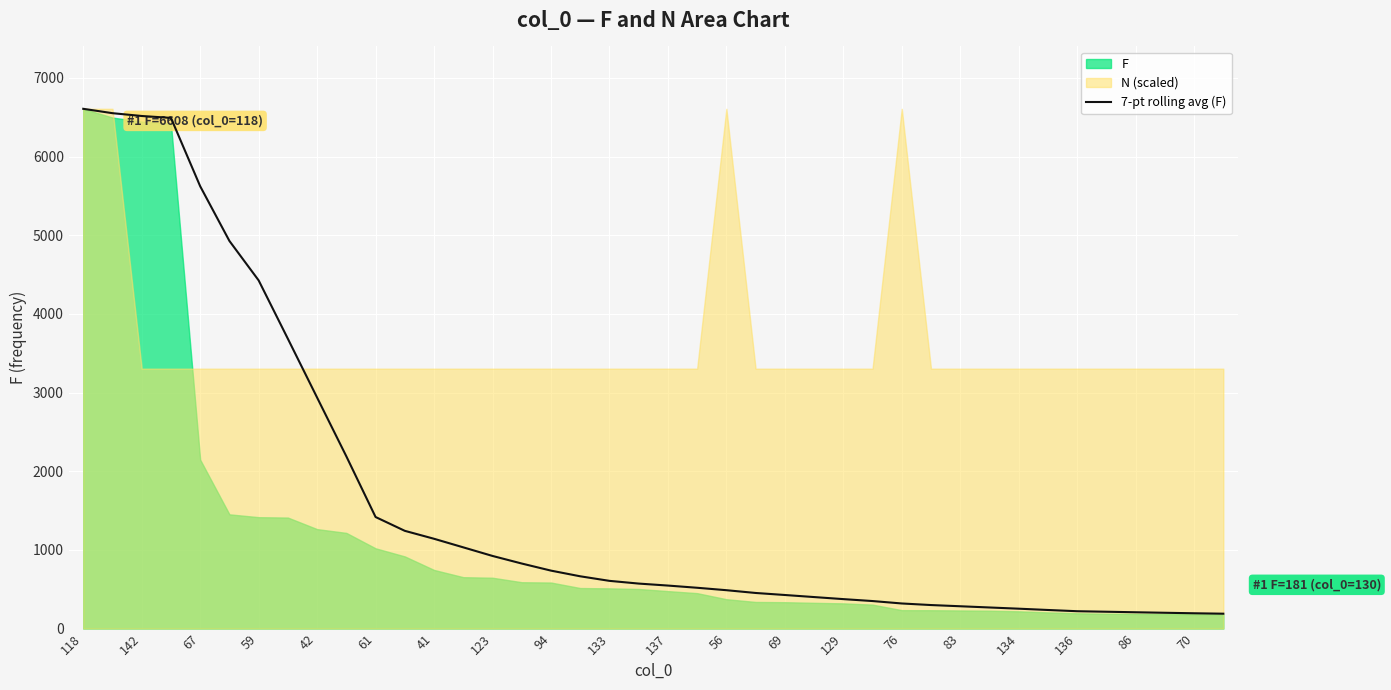

What is the smallest value displayed?

188.7